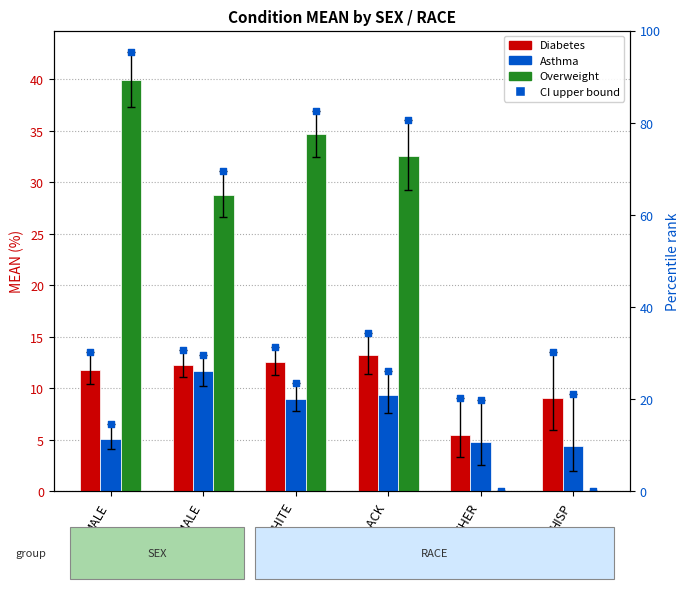

Which series has the largest Y range (max minus min)?

Overweight